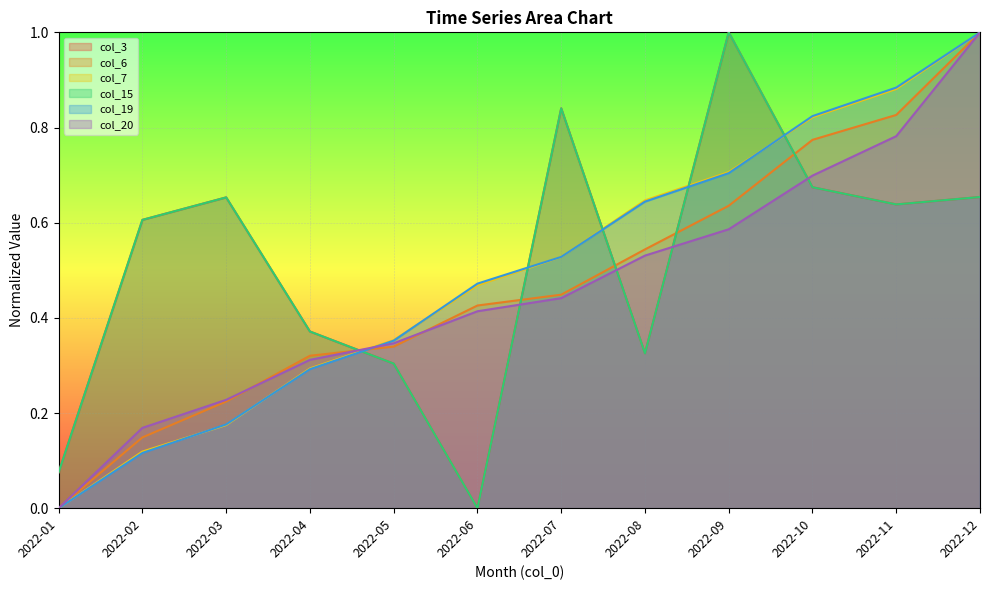

Which series has the largest total across all categories?

col_3